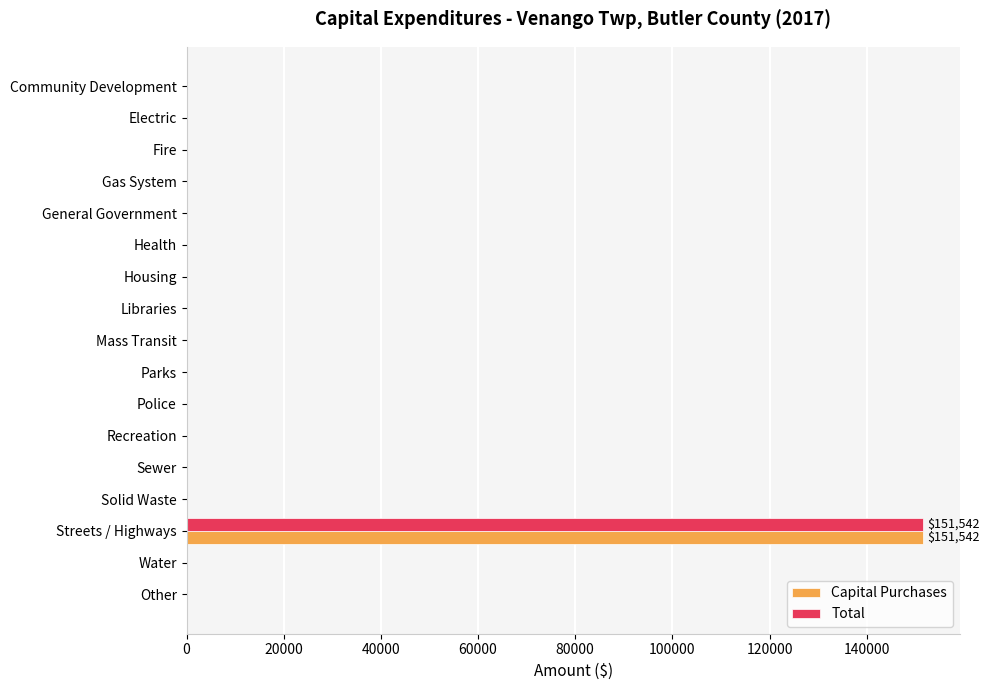

Is the value of Capital Purchases at Streets / Highways greater than the value of Total at Libraries?

Yes